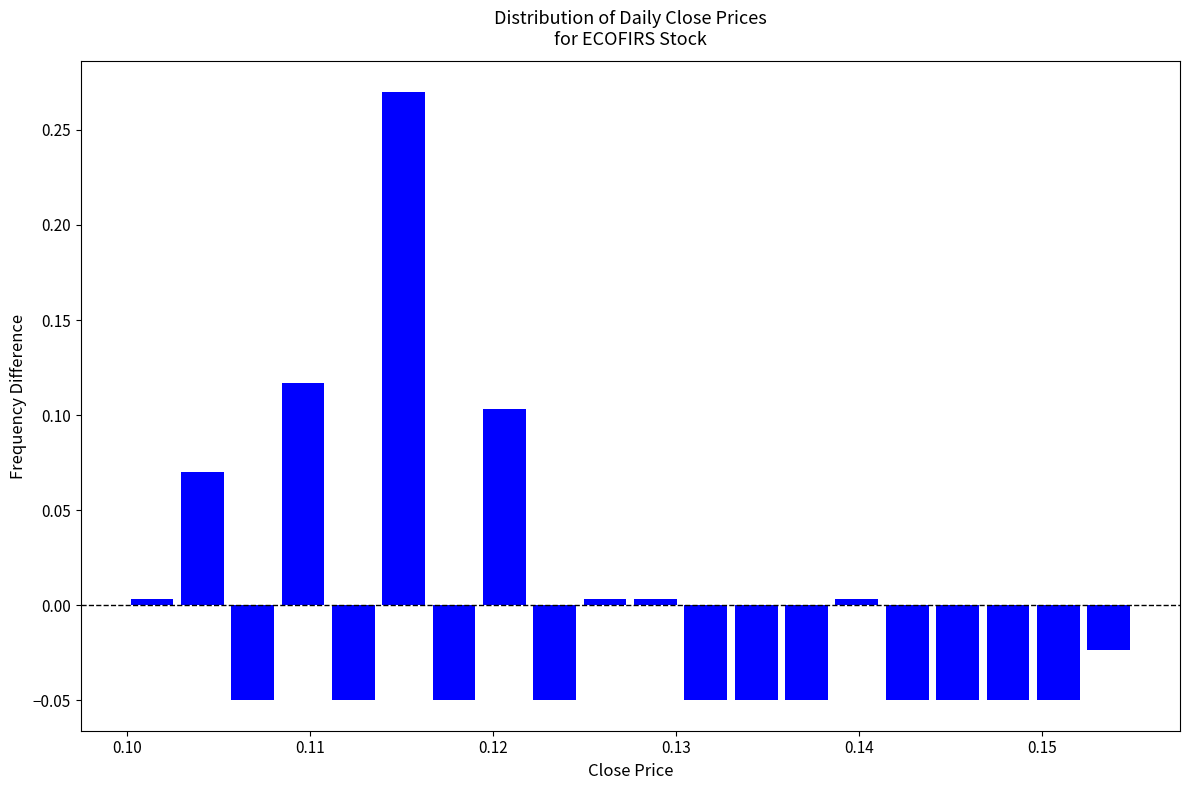

Read against the x-axis, roughly where is the centre of the tallest bar?

0.115